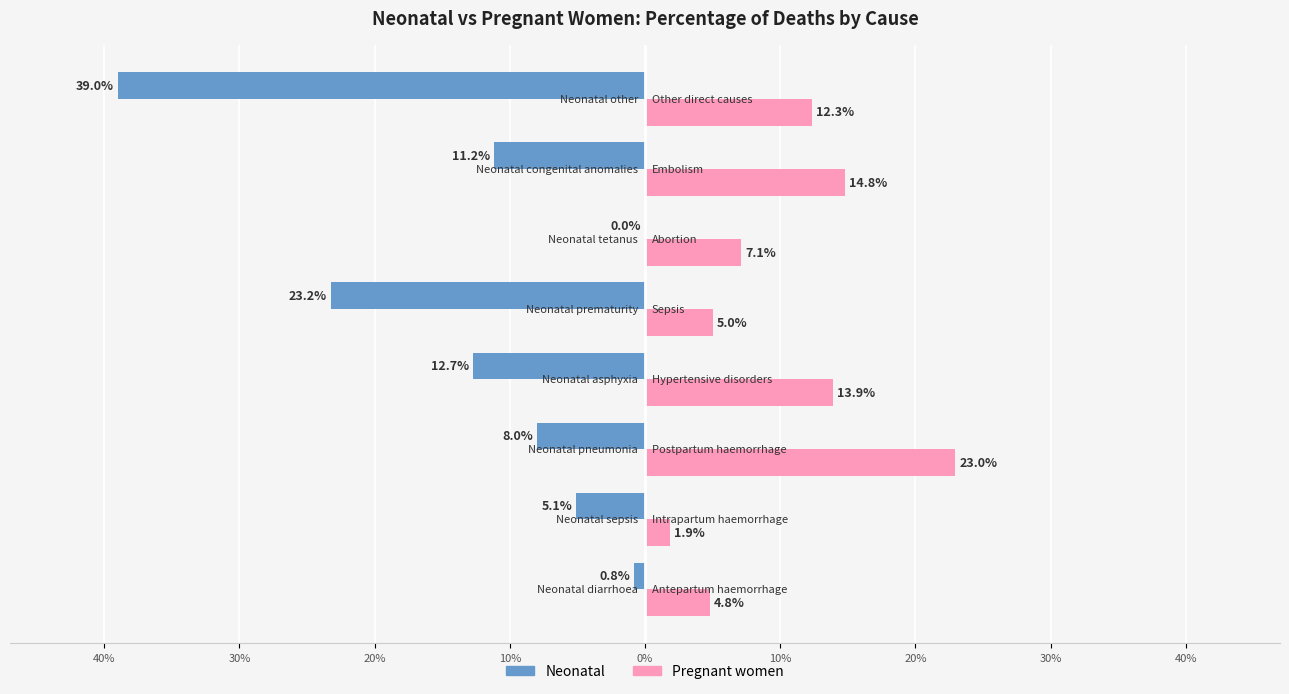

Reading left to right, list all the values displayed in this chart.

Neonatal: -0.8	-5.1	-8.0	-12.7	-23.2	-0.0	-11.2	-39.0
Pregnant women: 4.8	1.9	23.0	13.9	5.0	7.1	14.8	12.3